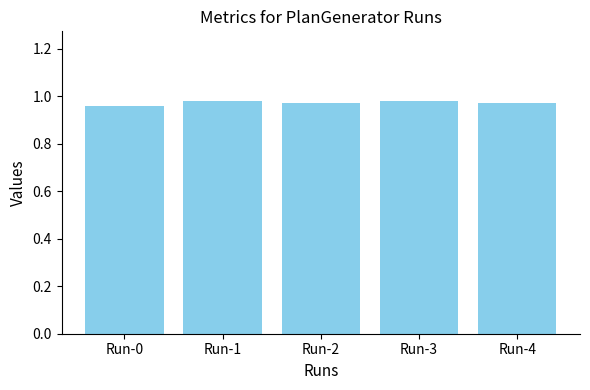

What is the sum of the values at Run-1 and Run-0?

1.9